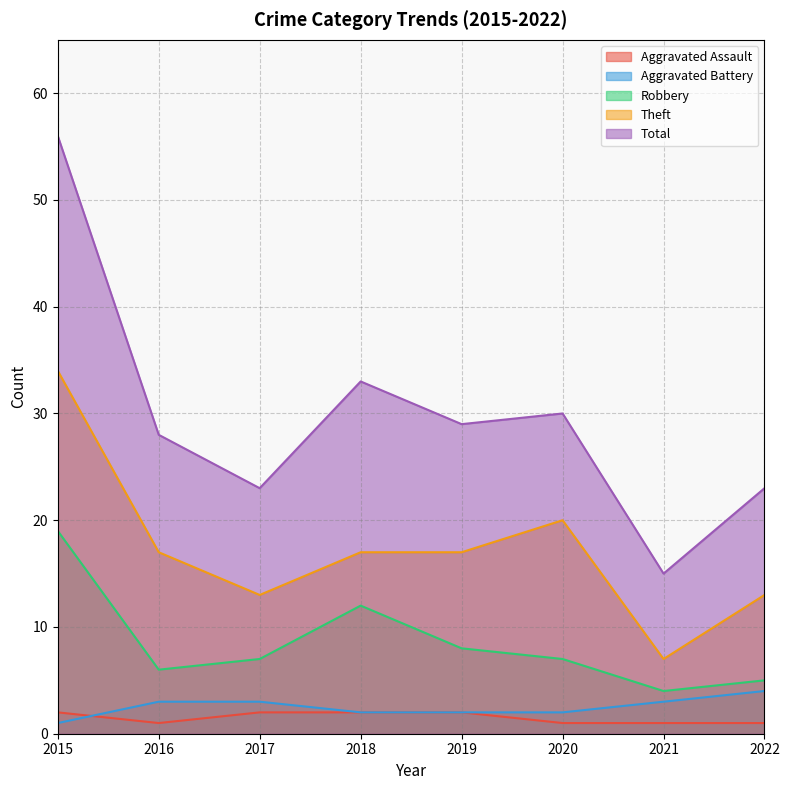

True or false: Aggravated Assault has a value of 1 at 2020.

True